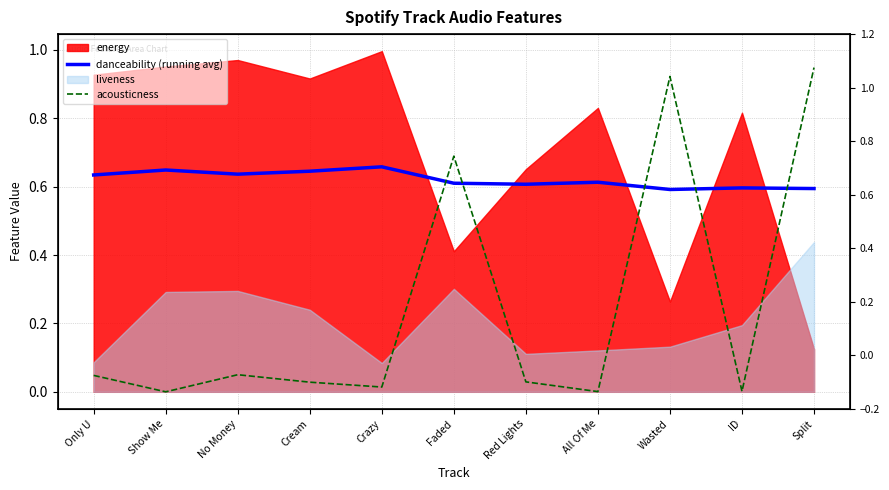

Which series ends up on top after the final intersection of danceability (running avg) and acousticness?

acousticness